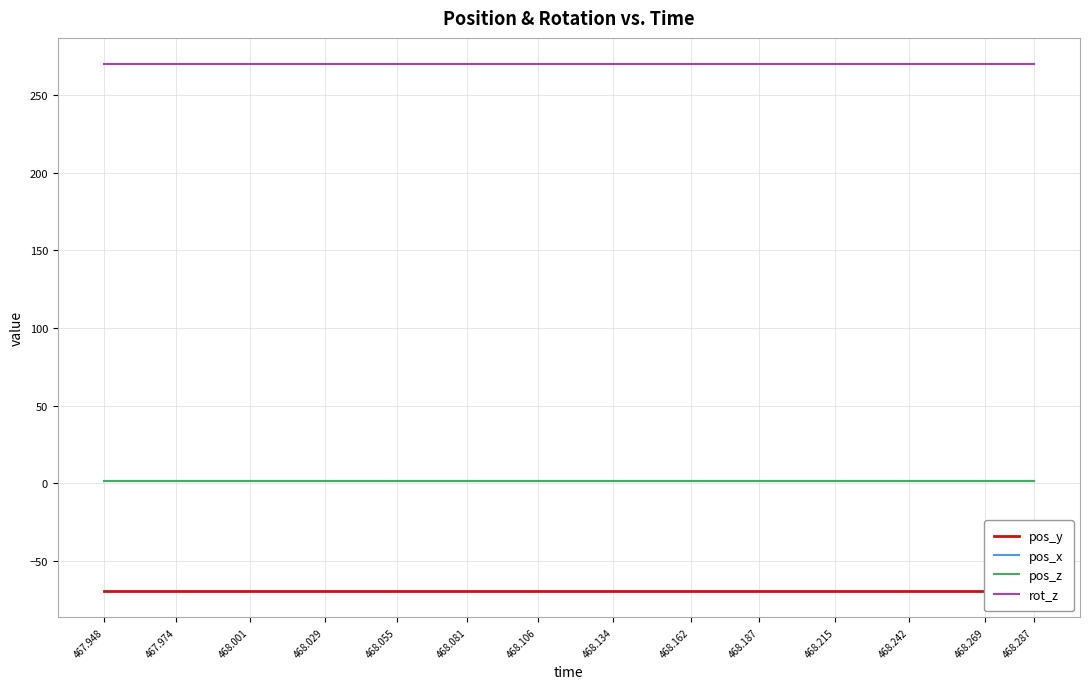

What is the difference between the highest and lowest values at 468.055?

339.5